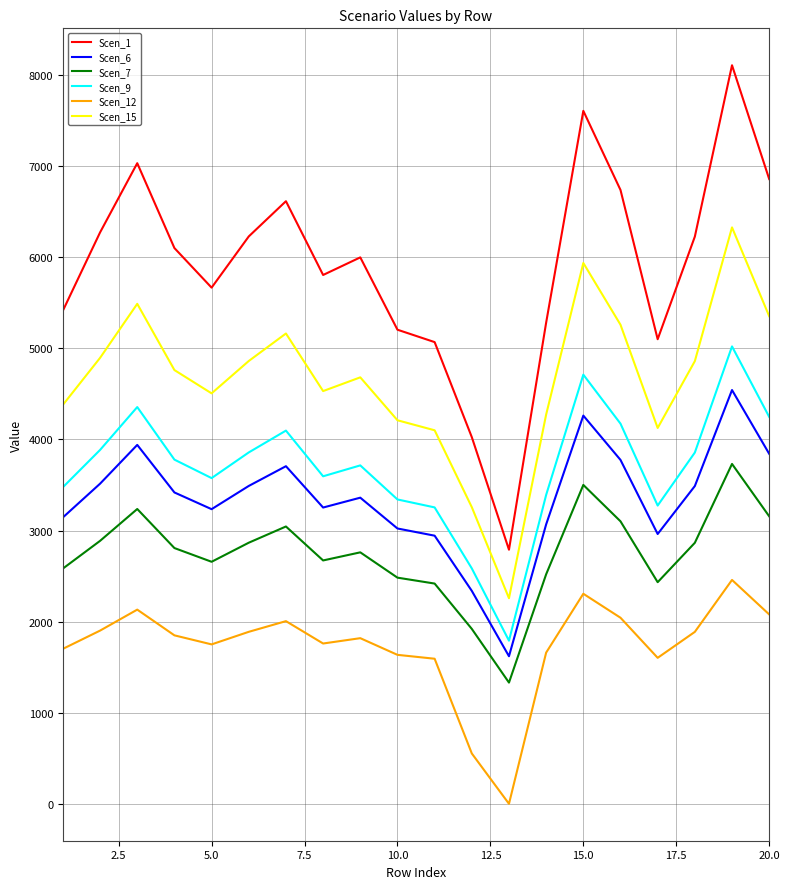

Which series has the largest total across all categories?

Scen_1